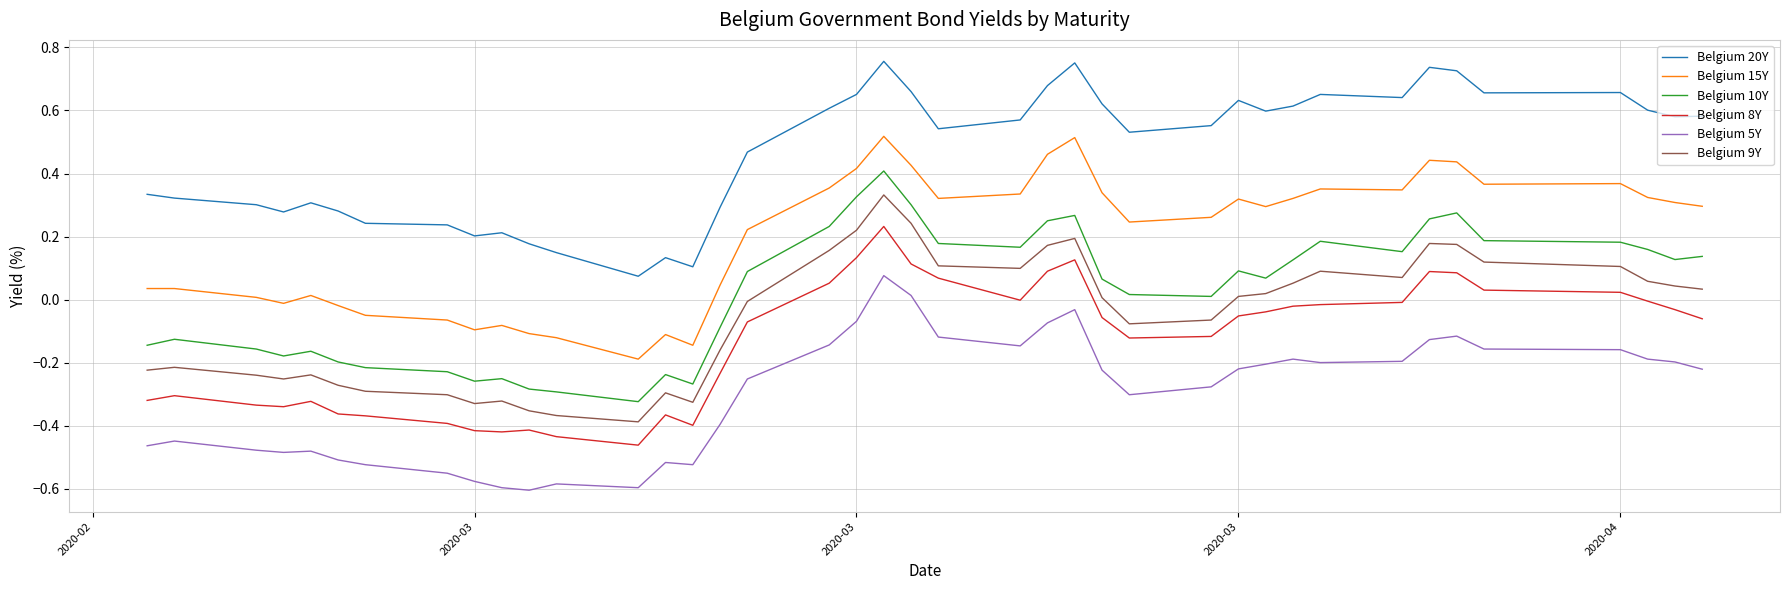

What is the sum of all Belgium 9Y values?

-2.2